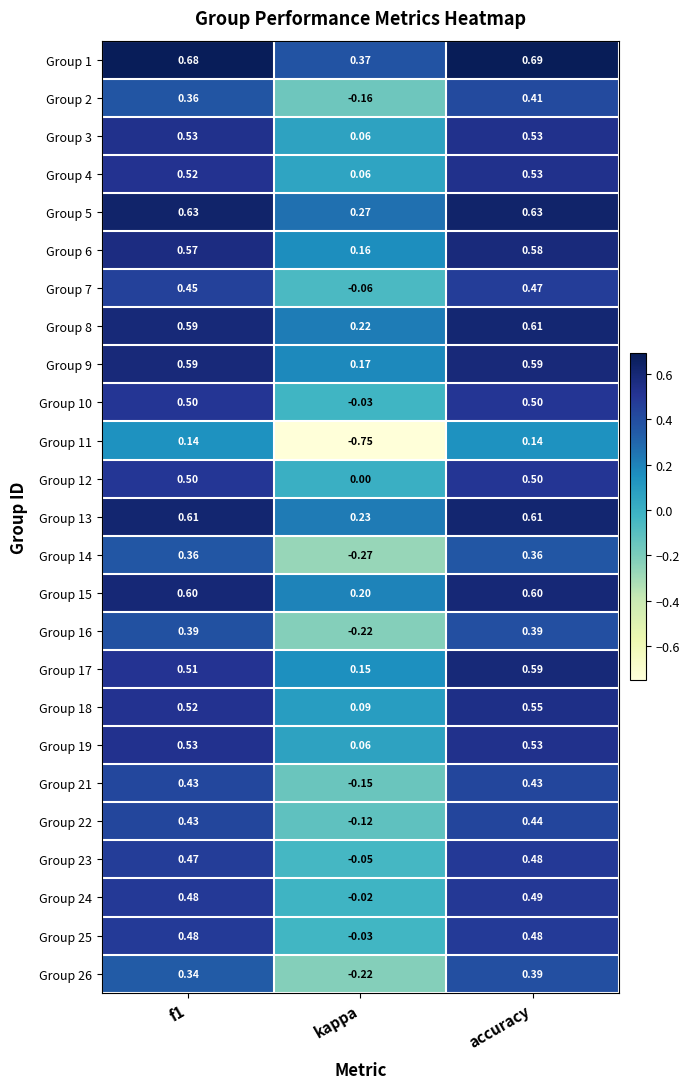

Which category has the highest value in the Group 1 series?

accuracy